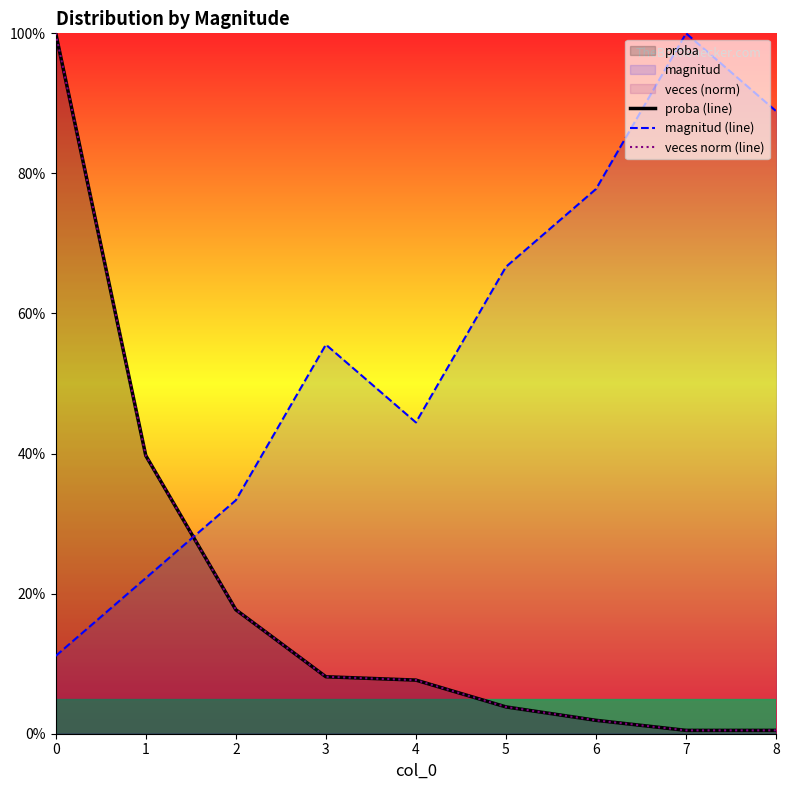

Reading left to right, extract all data points from this chart.

proba (line): 0=1.0	1=0.4	2=0.2	3=0.1	4=0.1	5=0.0	6=0.0	7=0.0	8=0.0
magnitud (line): 0=0.1	1=0.2	2=0.3	3=0.6	4=0.4	5=0.7	6=0.8	7=1.0	8=0.9
veces norm (line): 0=1.0	1=0.4	2=0.2	3=0.1	4=0.1	5=0.0	6=0.0	7=0.0	8=0.0